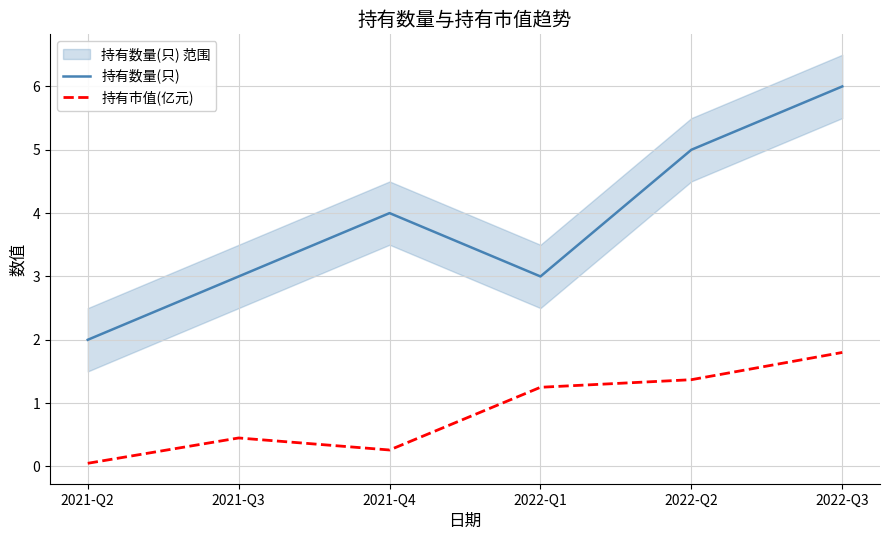

True or false: 持有市值(亿元) and 持有数量(只) cross at least once.

False